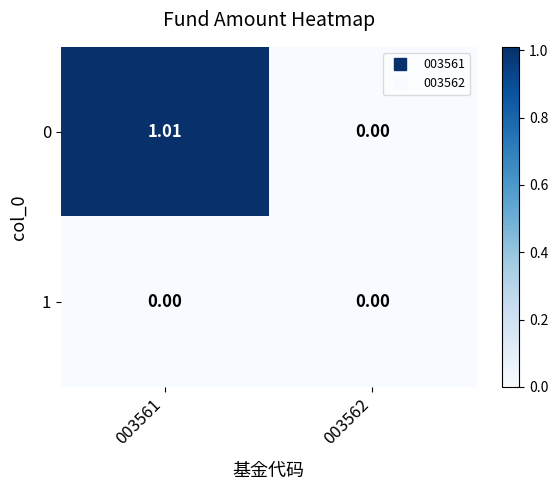

Is the value of 0 at 003561 greater than the value of 1 at 003561?

Yes